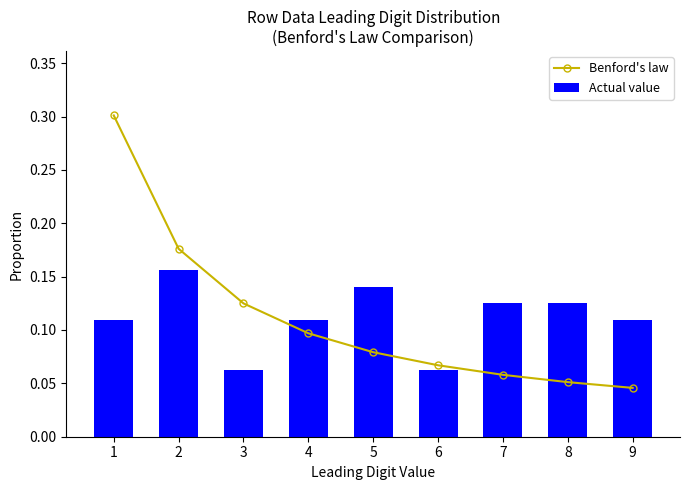

At 7, list the series in order from largest to smallest.

Actual value, Benford's law